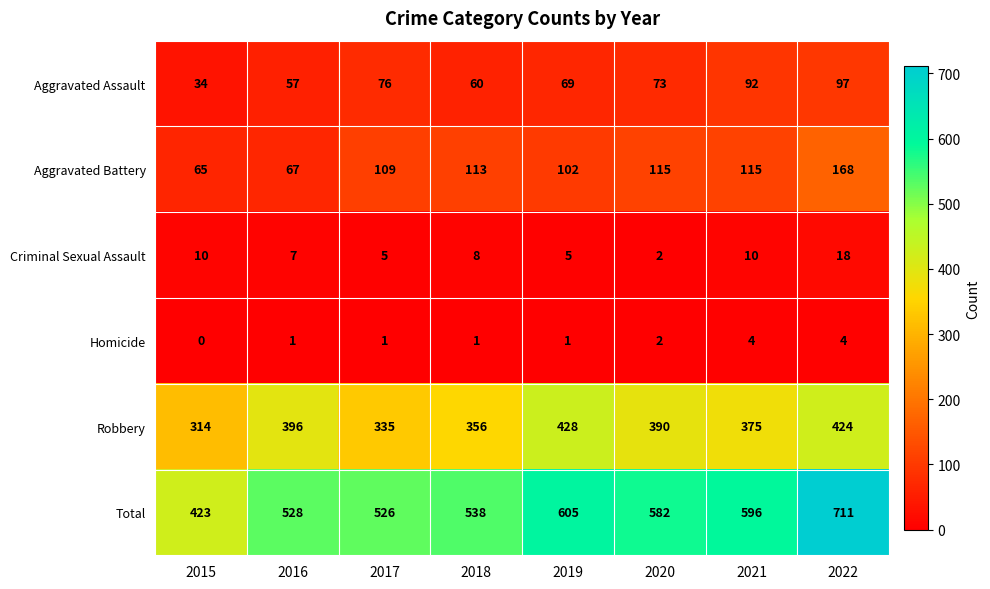

Rank the series at 2016 from lowest to highest value.

Homicide, Criminal Sexual Assault, Aggravated Assault, Aggravated Battery, Robbery, Total